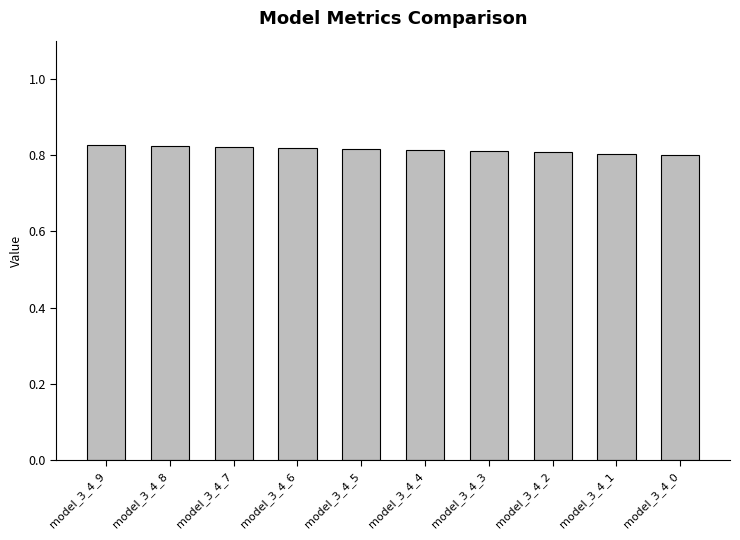

How many data points does each series have?

10